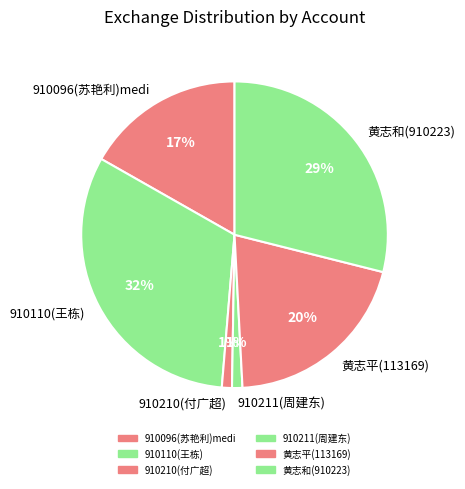

Is it true that 910210(付广超) is 11% of the pie?

False